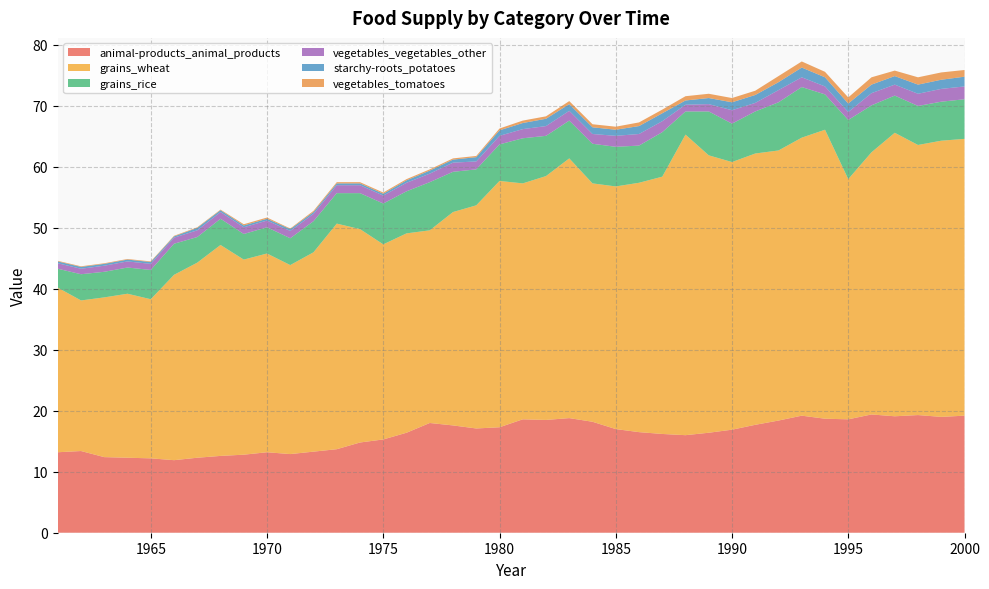

Reading left to right, transcribe all the data shown in this chart.

animal-products_animal_products: 1961=13.2	1962=13.4	1963=12.4	1964=12.3	1965=12.2	1966=11.9	1967=12.3	1968=12.6	1969=12.8	1970=13.2	1971=12.9	1972=13.3	1973=13.7	1974=14.8	1975=15.3	1976=16.4	1977=18.0	1978=17.6	1979=17.1	1980=17.3	1981=18.6	1982=18.5	1983=18.8	1984=18.2	1985=17.0	1986=16.5	1987=16.2	1988=16.0	1989=16.4	1990=16.9	1991=17.7	1992=18.4	1993=19.2	1994=18.7	1995=18.6	1996=19.4	1997=19.1	1998=19.3	1999=19.0	2000=19.2
grains_wheat: 1961=27.0	1962=24.7	1963=26.2	1964=26.9	1965=26.1	1966=30.4	1967=32.0	1968=34.6	1969=32.0	1970=32.6	1971=31.0	1972=32.7	1973=37.0	1974=35.0	1975=32.0	1976=32.7	1977=31.6	1978=35.0	1979=36.6	1980=40.4	1981=38.7	1982=40.0	1983=42.6	1984=39.1	1985=39.8	1986=40.9	1987=42.2	1988=49.3	1989=45.5	1990=43.9	1991=44.5	1992=44.3	1993=45.6	1994=47.4	1995=39.4	1996=43.0	1997=46.5	1998=44.3	1999=45.3	2000=45.4
grains_rice: 1961=3.1	1962=4.3	1963=4.2	1964=4.3	1965=4.8	1966=5.1	1967=4.2	1968=4.3	1969=4.2	1970=4.3	1971=4.4	1972=5.1	1973=5.0	1974=5.9	1975=6.7	1976=6.9	1977=7.9	1978=6.6	1979=5.9	1980=6.0	1981=7.4	1982=6.6	1983=6.2	1984=6.5	1985=6.5	1986=6.1	1987=7.3	1988=3.8	1989=7.2	1990=6.3	1991=6.9	1992=7.9	1993=8.3	1994=5.8	1995=9.7	1996=7.7	1997=6.1	1998=6.4	1999=6.4	2000=6.5
vegetables_vegetables_other: 1961=0.9	1962=0.9	1963=1.0	1964=1.0	1965=1.0	1966=1.0	1967=1.1	1968=1.1	1969=1.1	1970=1.1	1971=1.2	1972=1.2	1973=1.3	1974=1.3	1975=1.3	1976=1.4	1977=1.4	1978=1.5	1979=1.3	1980=1.4	1981=1.5	1982=1.6	1983=1.6	1984=1.6	1985=1.8	1986=1.9	1987=1.8	1988=1.1	1989=1.2	1990=2.2	1991=1.4	1992=2.0	1993=1.6	1994=1.3	1995=1.3	1996=2.0	1997=1.8	1998=2.0	1999=2.1	2000=2.1
starchy-roots_potatoes: 1961=0.3	1962=0.3	1963=0.3	1964=0.3	1965=0.3	1966=0.2	1967=0.4	1968=0.3	1969=0.3	1970=0.3	1971=0.3	1972=0.3	1973=0.3	1974=0.3	1975=0.3	1976=0.4	1977=0.5	1978=0.5	1979=0.7	1980=0.9	1981=1.0	1982=1.2	1983=1.1	1984=1.1	1985=1.0	1986=1.3	1987=1.3	1988=0.7	1989=1.0	1990=1.3	1991=1.3	1992=1.3	1993=1.6	1994=1.5	1995=1.4	1996=1.4	1997=1.4	1998=1.5	1999=1.5	2000=1.6
vegetables_tomatoes: 1961=0.1	1962=0.1	1963=0.1	1964=0.1	1965=0.1	1966=0.1	1967=0.1	1968=0.1	1969=0.2	1970=0.2	1971=0.1	1972=0.2	1973=0.2	1974=0.2	1975=0.2	1976=0.2	1977=0.2	1978=0.2	1979=0.2	1980=0.3	1981=0.4	1982=0.4	1983=0.5	1984=0.5	1985=0.5	1986=0.6	1987=0.6	1988=0.7	1989=0.7	1990=0.7	1991=0.7	1992=1.0	1993=1.0	1994=0.9	1995=1.0	1996=1.2	1997=0.9	1998=1.2	1999=1.2	2000=1.1